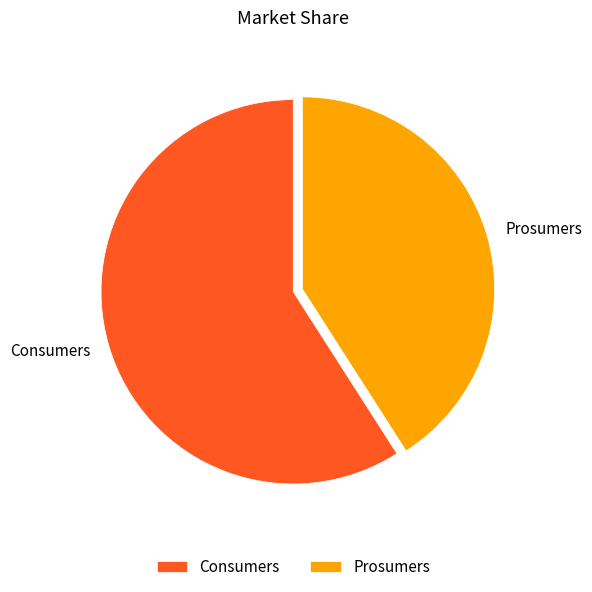

Is there any slice that represents more than half of the pie?

Yes